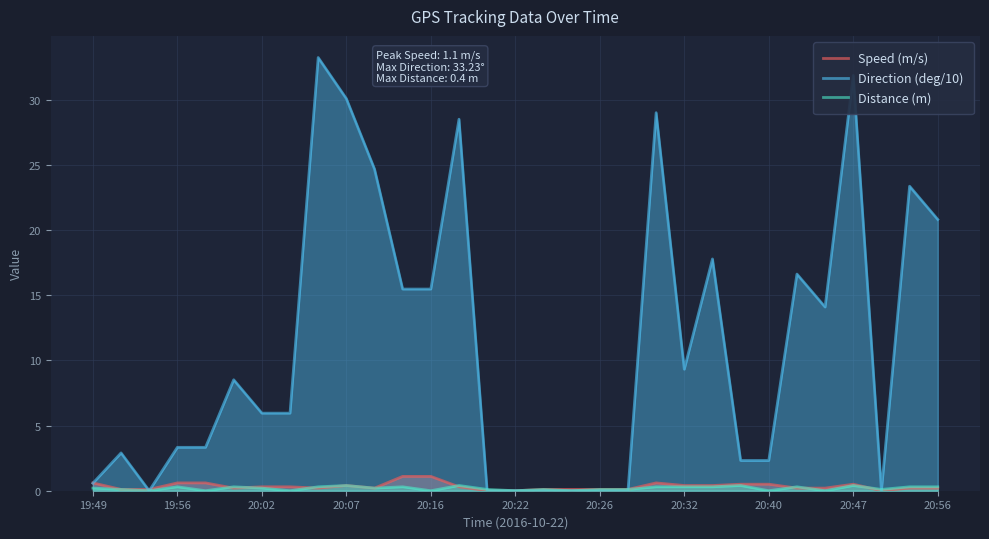

What is the sum of all Direction (deg/10) values?

345.5